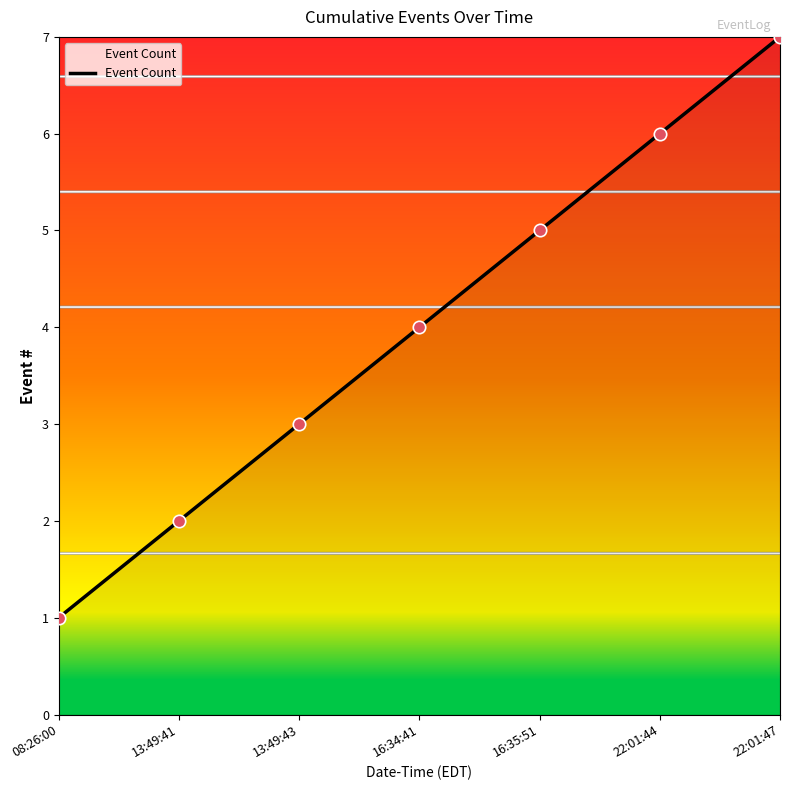

Which has a higher value, 22:01:44 or 16:34:41?

22:01:44